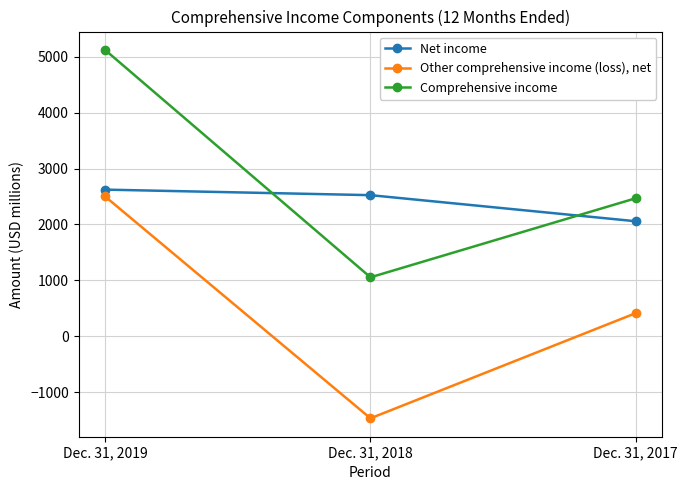

At how many categories does at least one series exceed 2587?

1